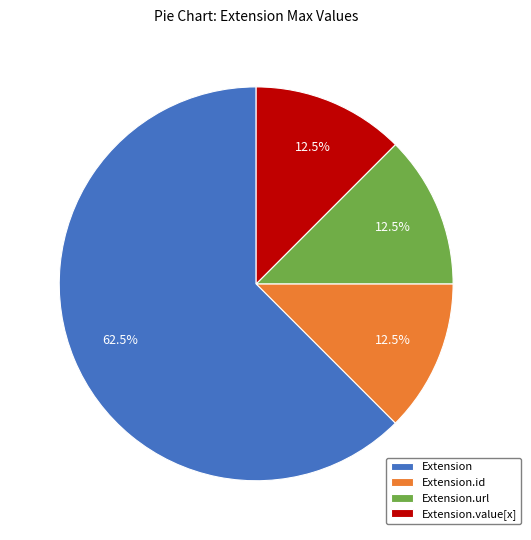

What percentage is NOT represented by Extension.value[x]?

87.5%